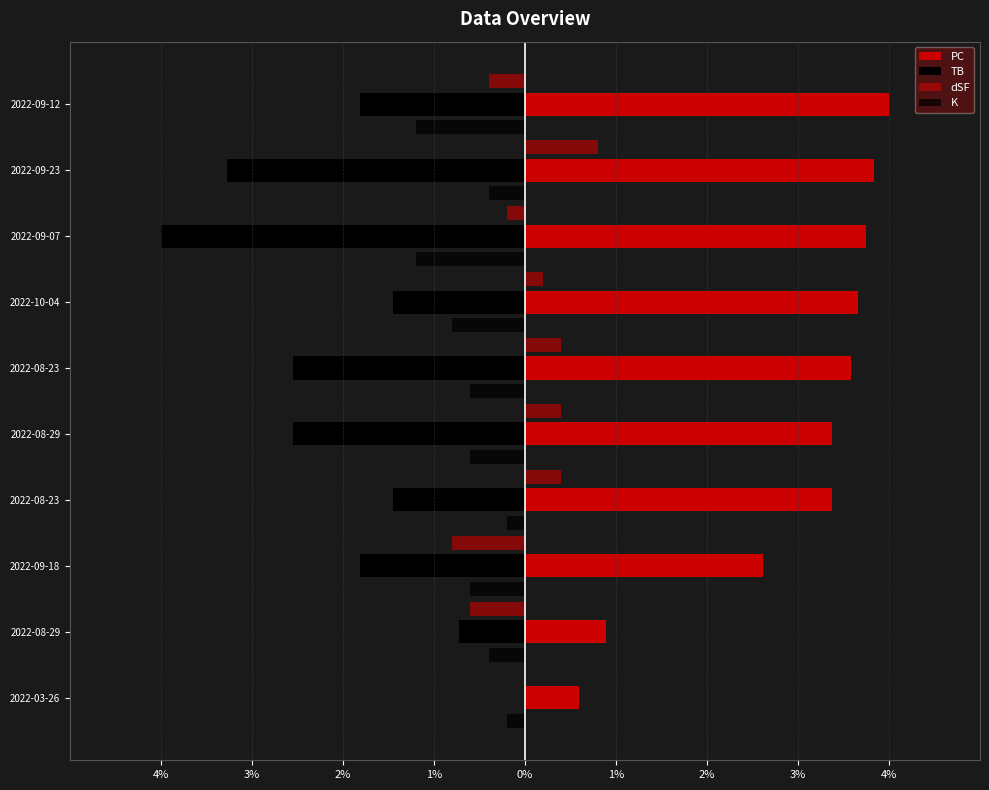

What is the difference between the maximum and minimum values in the TB series?

4.0